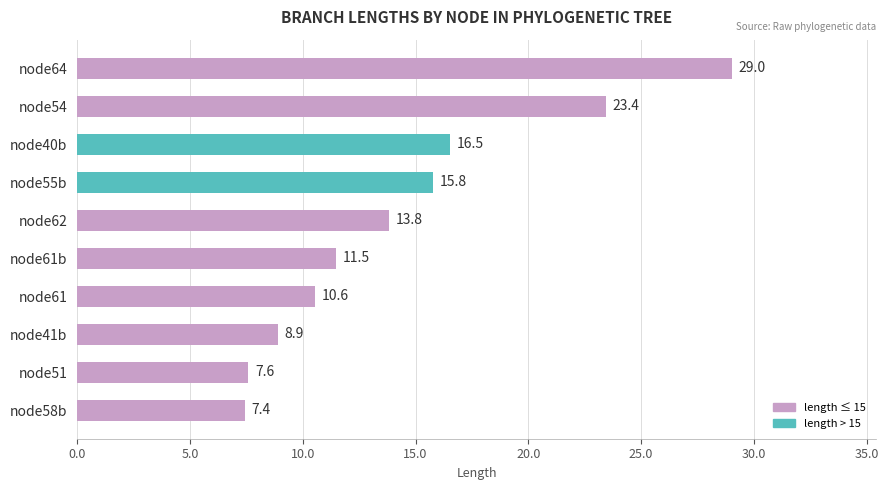

Rank the categories by value from lowest to highest.

node58b, node51, node41b, node61, node61b, node62, node55b, node40b, node54, node64